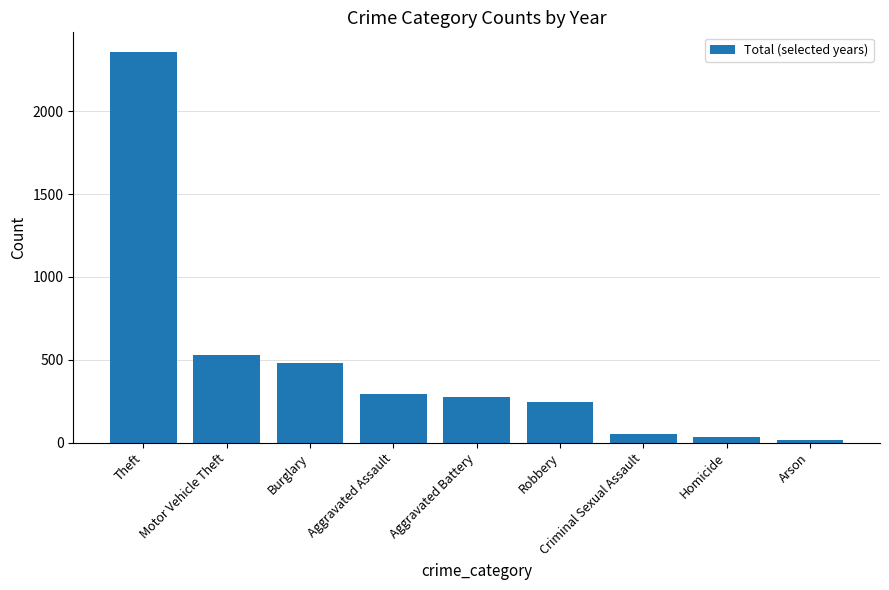

What is the label of the 3rd bar from the left?

Burglary